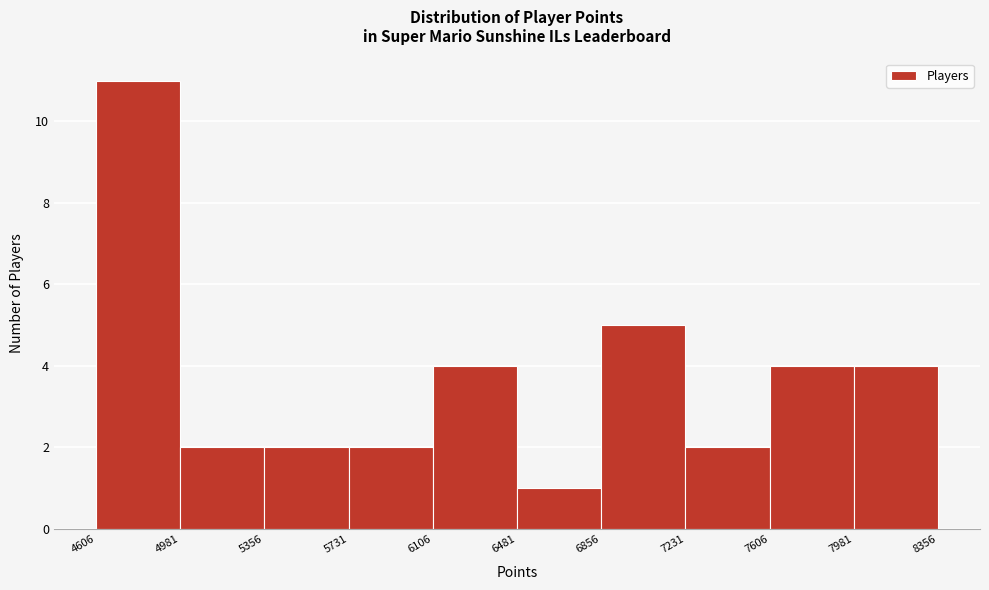

Reading left to right, transcribe this chart: for each bar, give the range it covers on the x-axis and its height. The values are not printed on the chart, so give them approximately, as read against the axis.

4606 to 4981: 11
4981 to 5356: 2
5356 to 5731: 2
5731 to 6106: 2
6106 to 6481: 4
6481 to 6856: 1
6856 to 7231: 5
7231 to 7606: 2
7606 to 7981: 4
7981 to 8356: 4